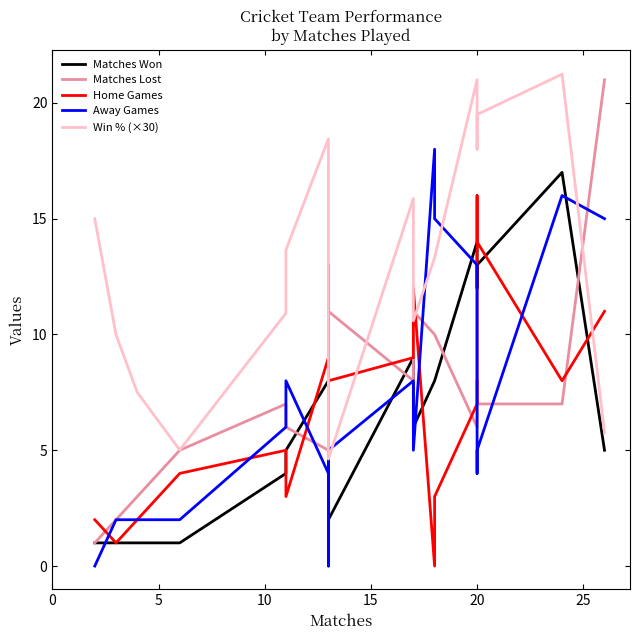

How many lines are shown in the chart?

5